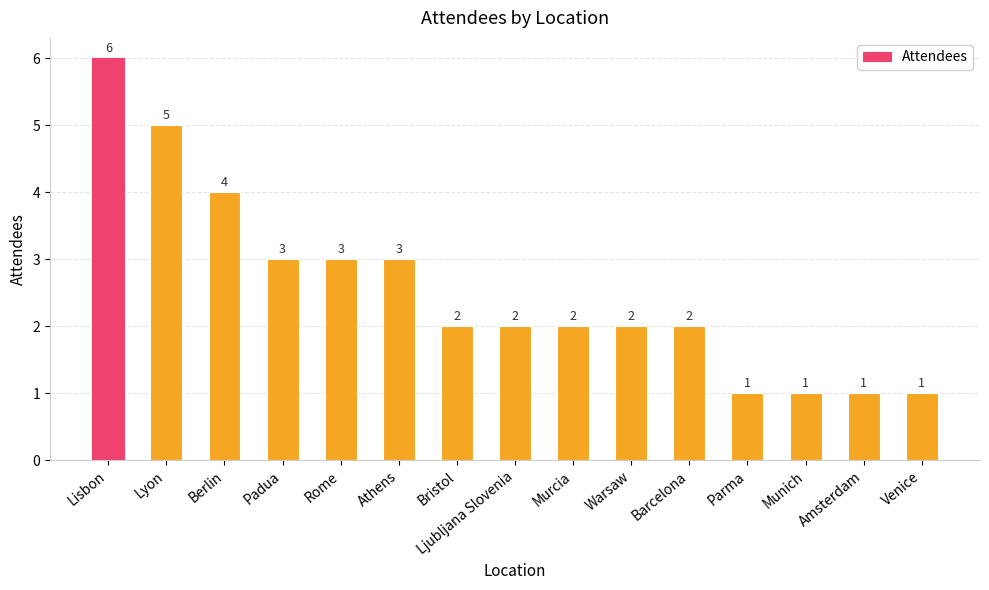

Reading right to left, list all the values displayed in this chart.

1	1	1	1	2	2	2	2	2	3	3	3	4	5	6